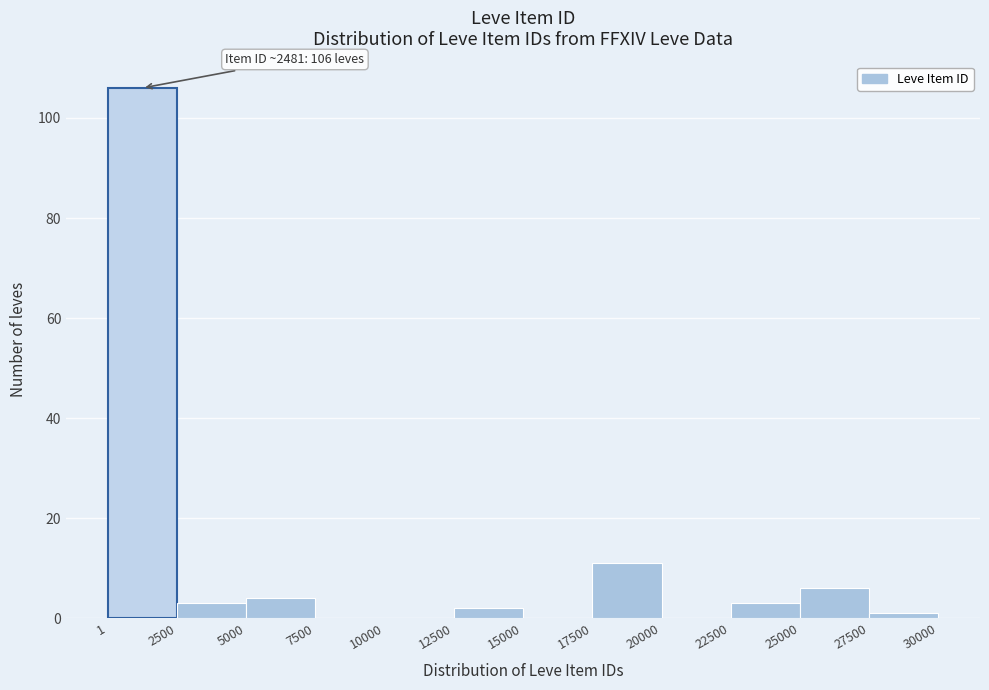

Which range on the x-axis has the tallest bar?

1 to 2500